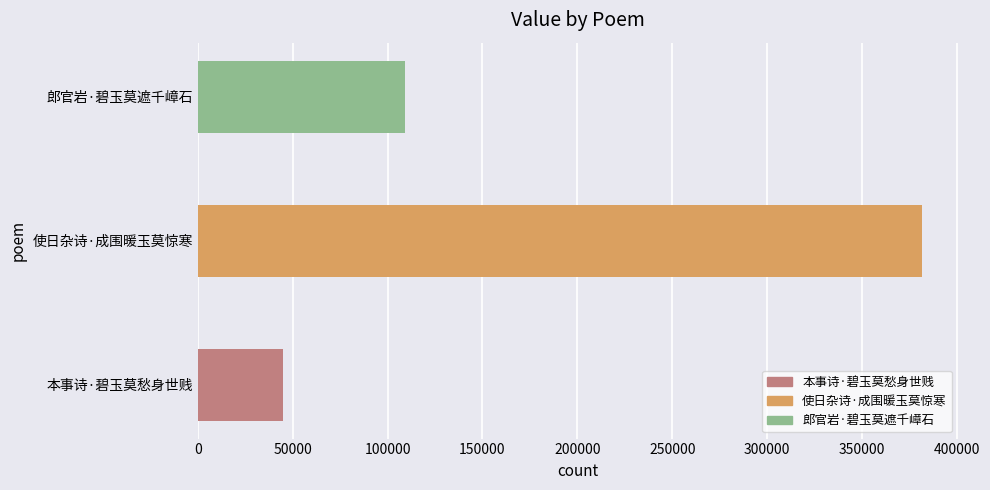

What is the difference between the second highest and minimum values?

64571